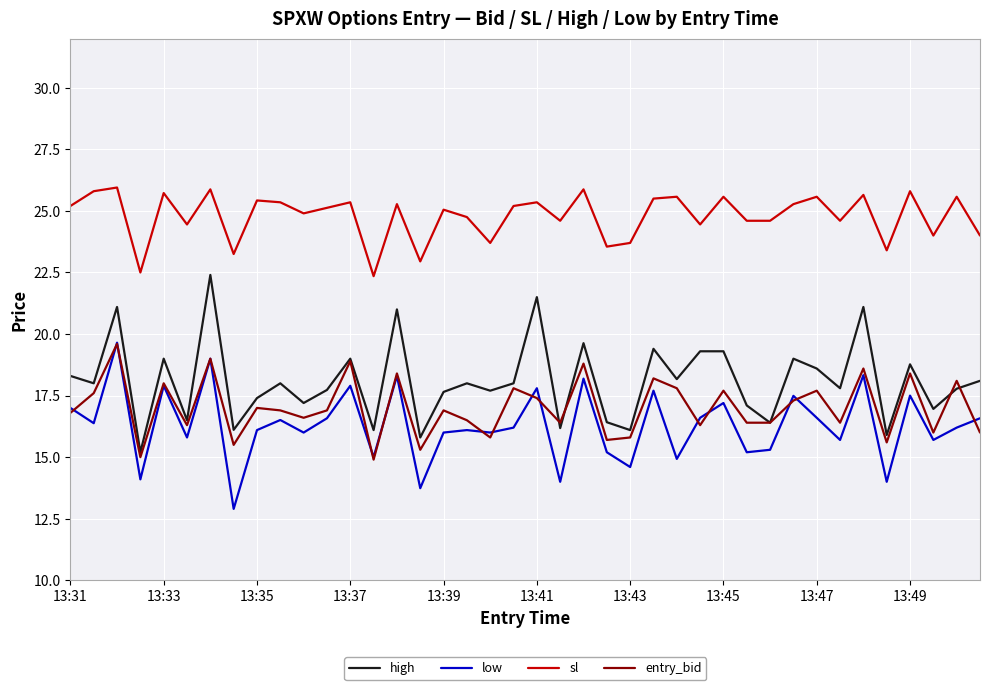

True or false: high and sl cross at least once.

False